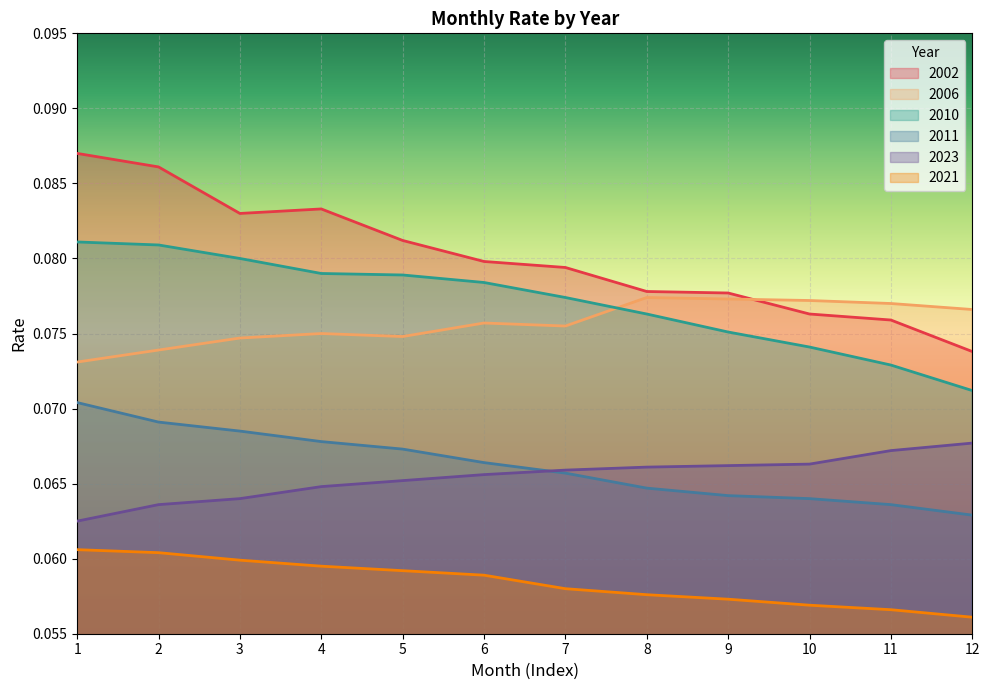

Is it true that 2011 equals 0.0 at 7?

False